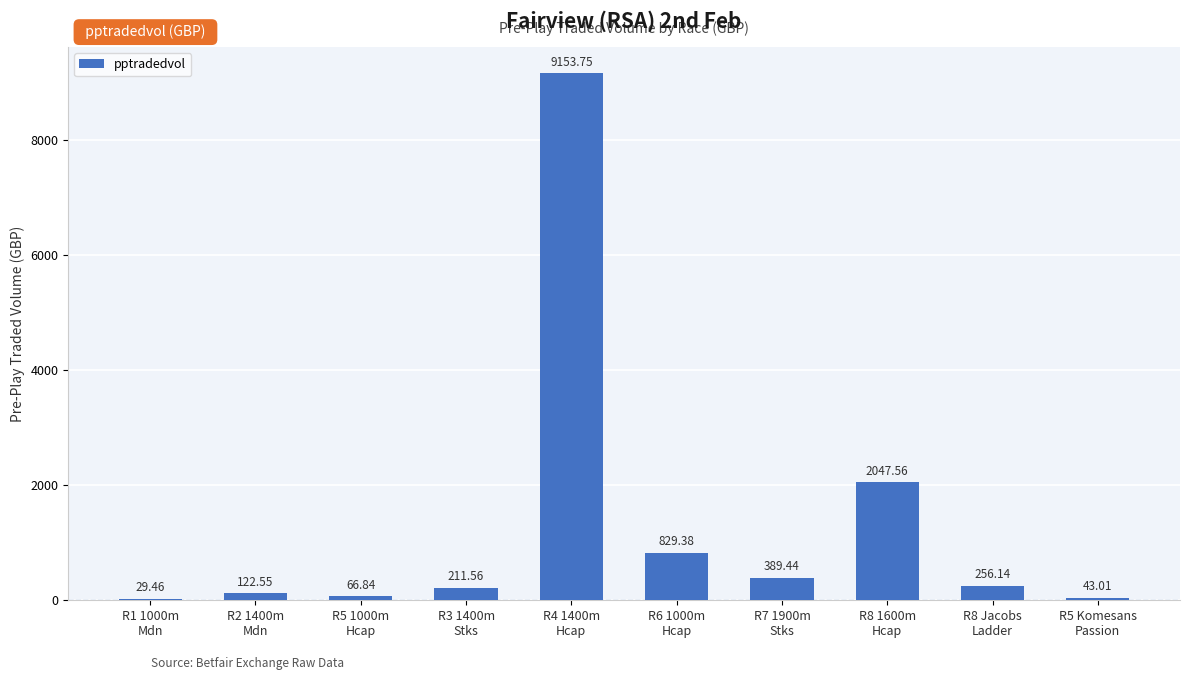

What is the average value?

1315.0